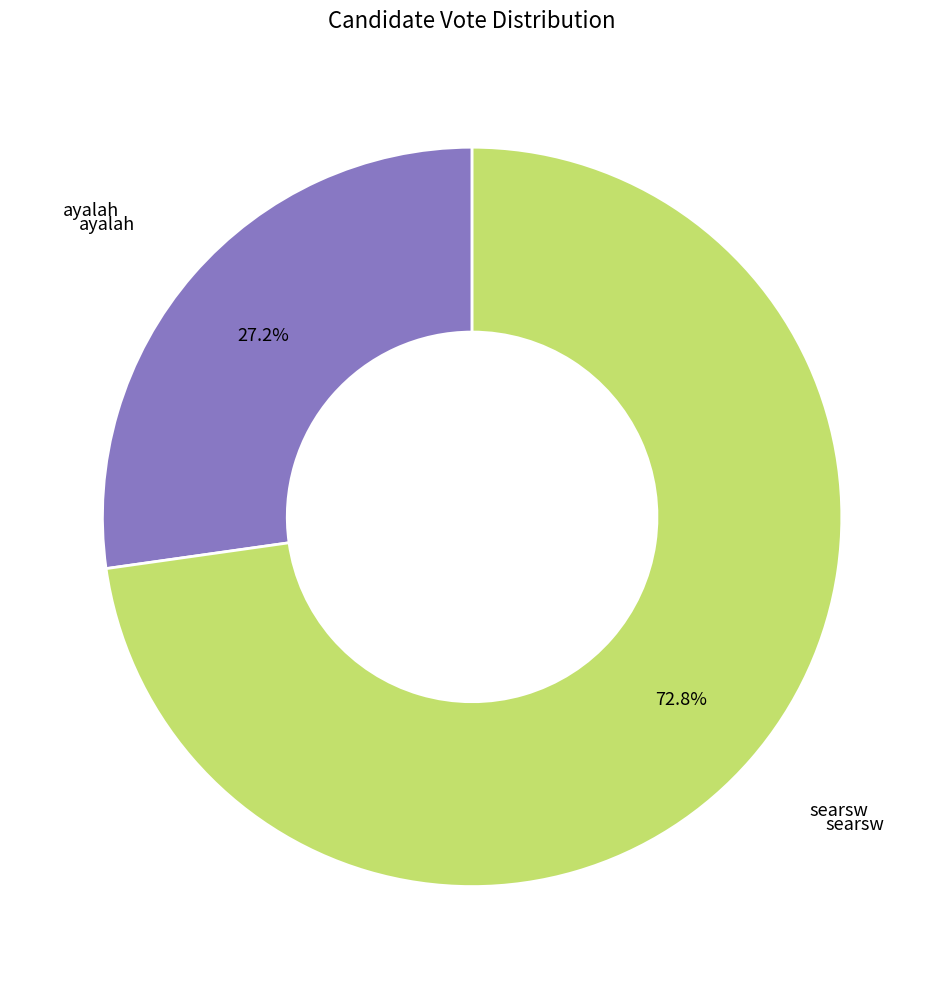

How much of the chart is everything except searsw?

27.2%